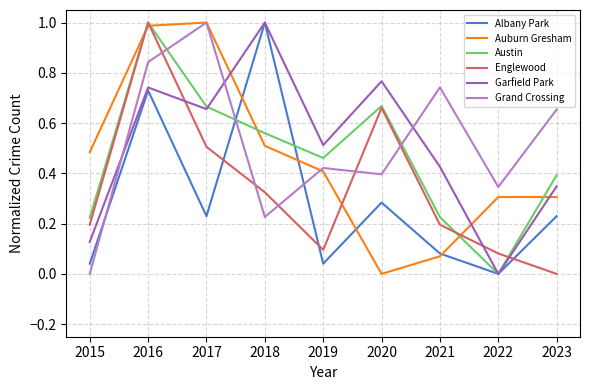

Count the Austin values in the range 0 to 1.

9